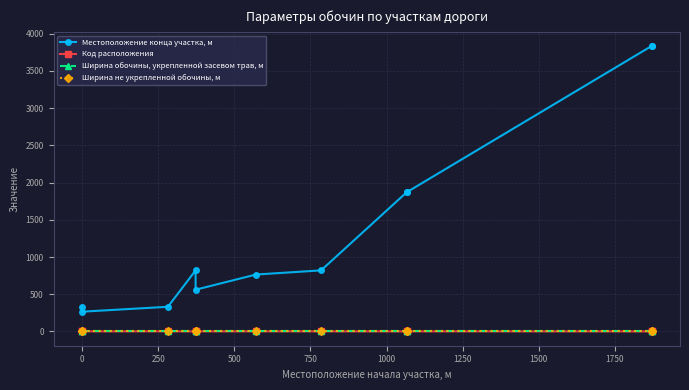

Rank the series at 2000 from highest to lowest value.

Местоположение конца участка, м, Ширина обочины, укрепленной засевом трав, м, Ширина не укрепленной обочины, м, Код расположения